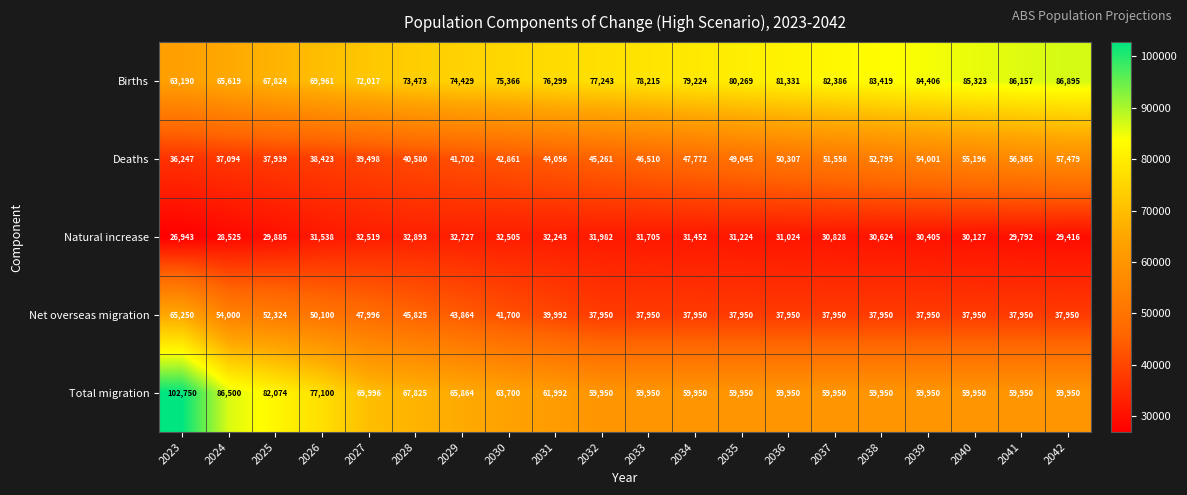

Rank the categories by Births value from highest to lowest.

2042, 2041, 2040, 2039, 2038, 2037, 2036, 2035, 2034, 2033, 2032, 2031, 2030, 2029, 2028, 2027, 2026, 2025, 2024, 2023